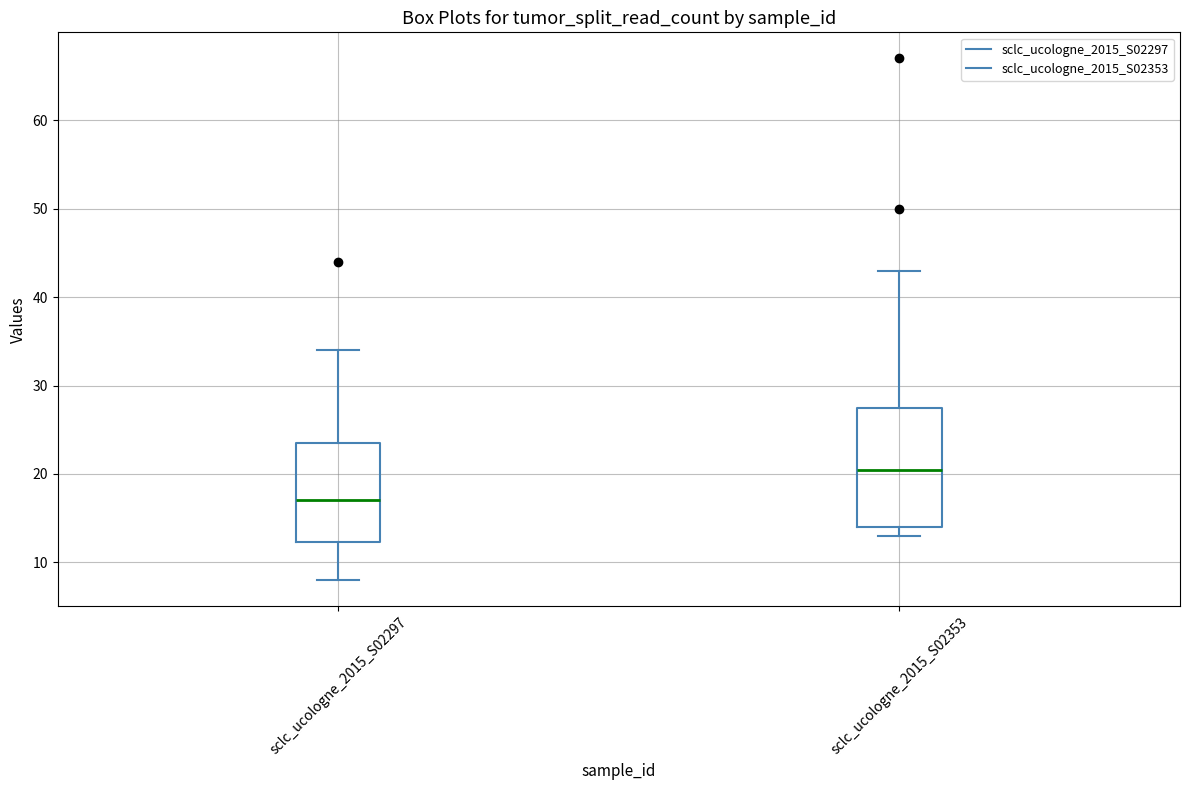

Which box's median line is the highest?

sclc_ucologne_2015_S02353